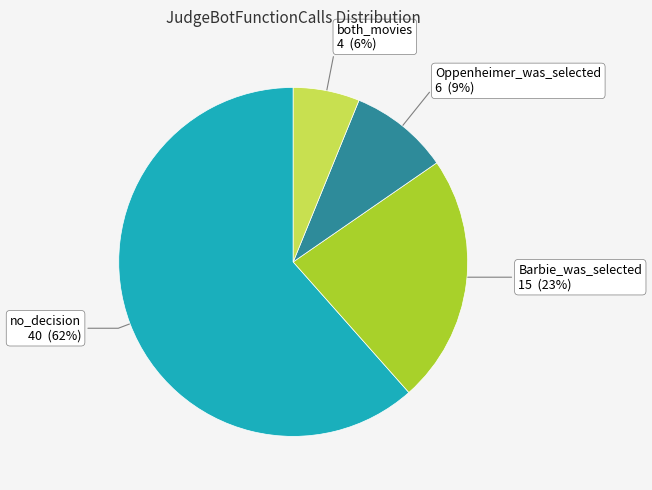

To the nearest percent, what is the average slice percentage?

25%